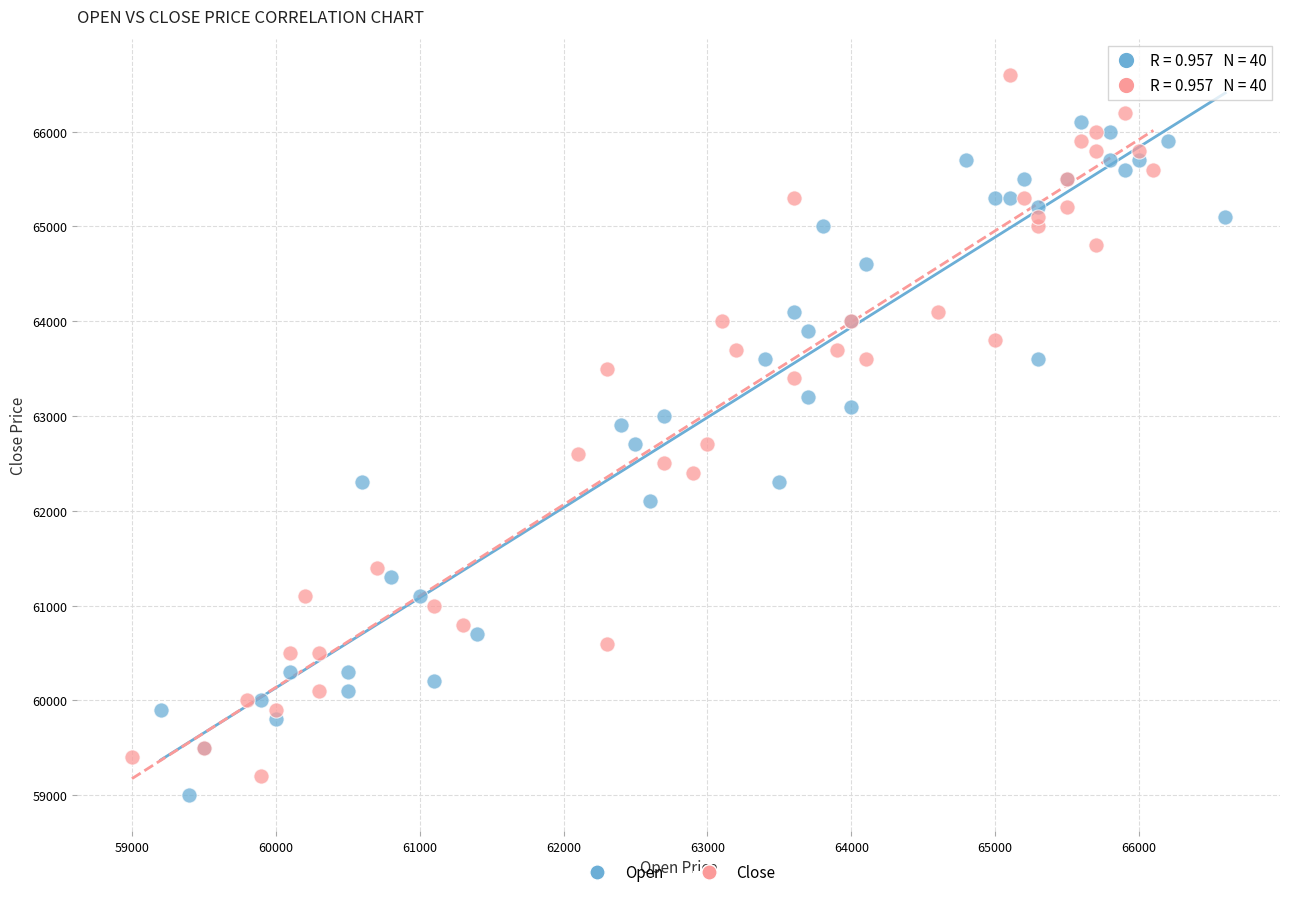

Which series reaches the maximum Y coordinate?

Close